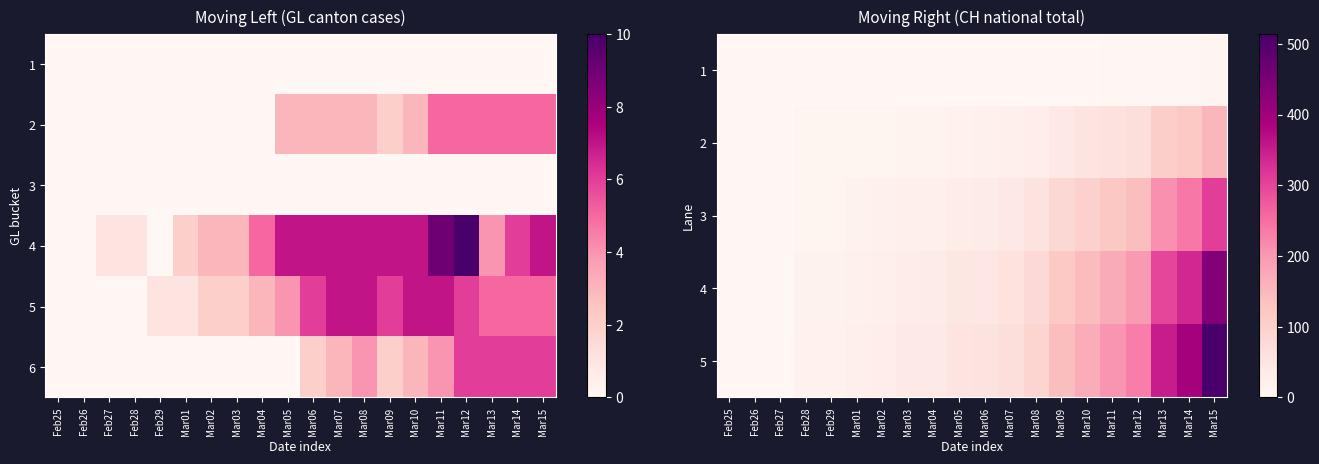

What is the spread (max minus min) of values at Mar15?

508.9